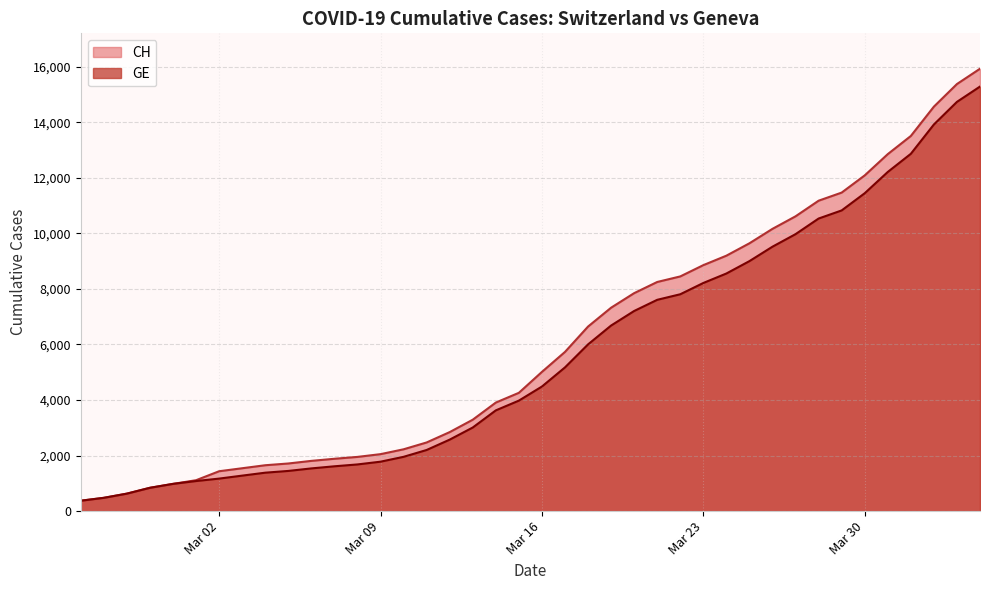

How many values in the GE series exceed 4485?

19